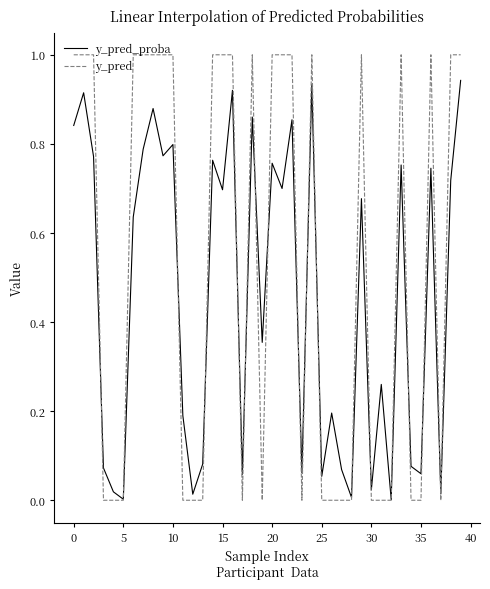

What is the sum of all y_pred_proba values?

18.3